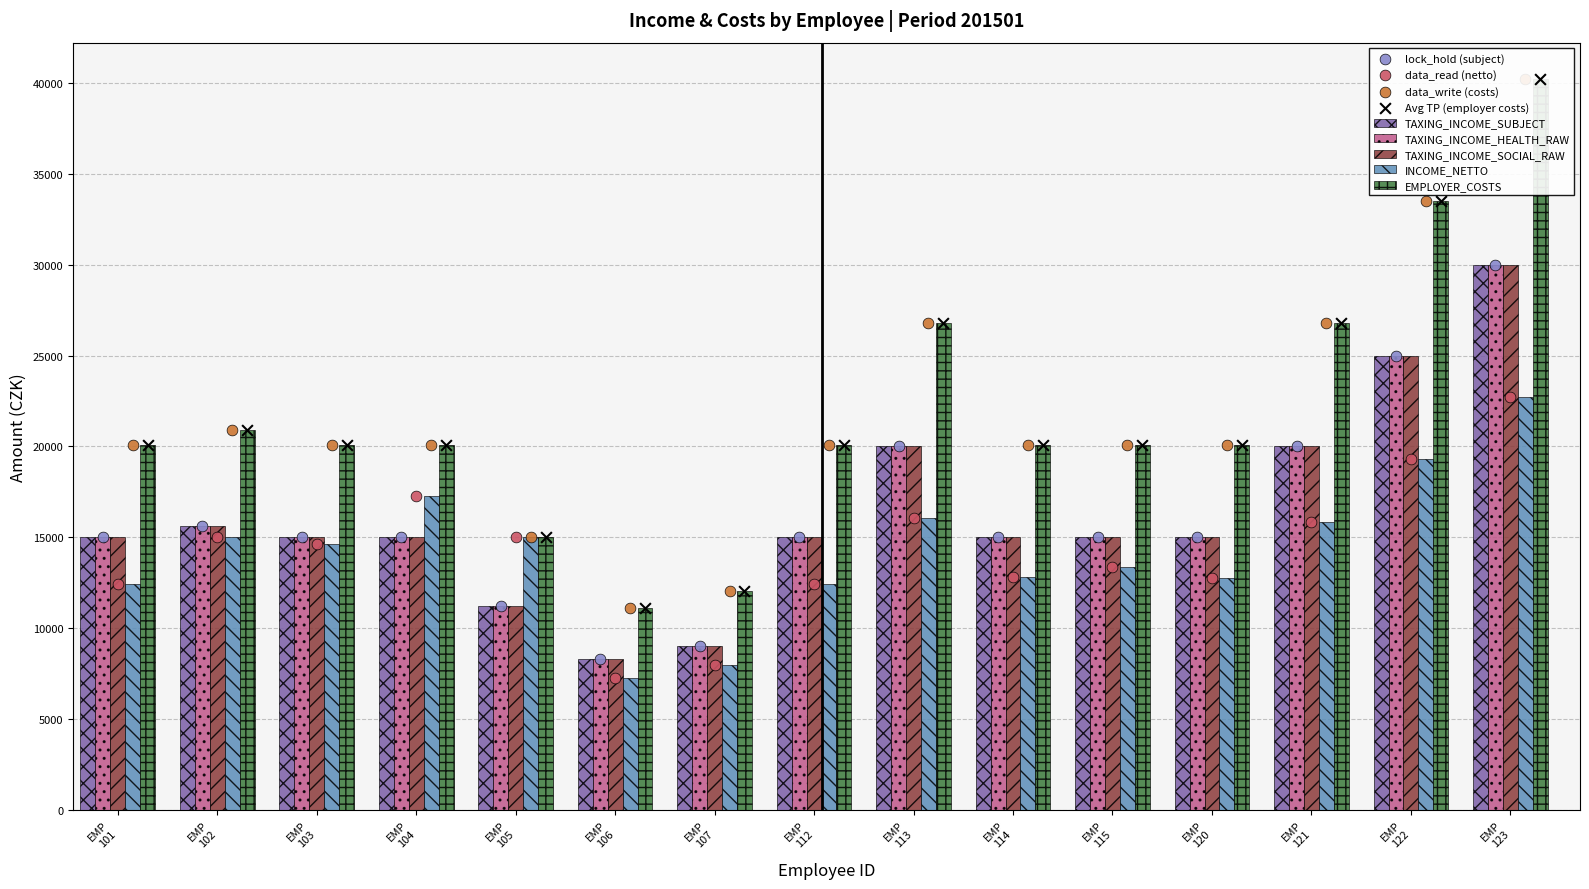

Which series has the widest spread of Y values?

EMPLOYER_COSTS